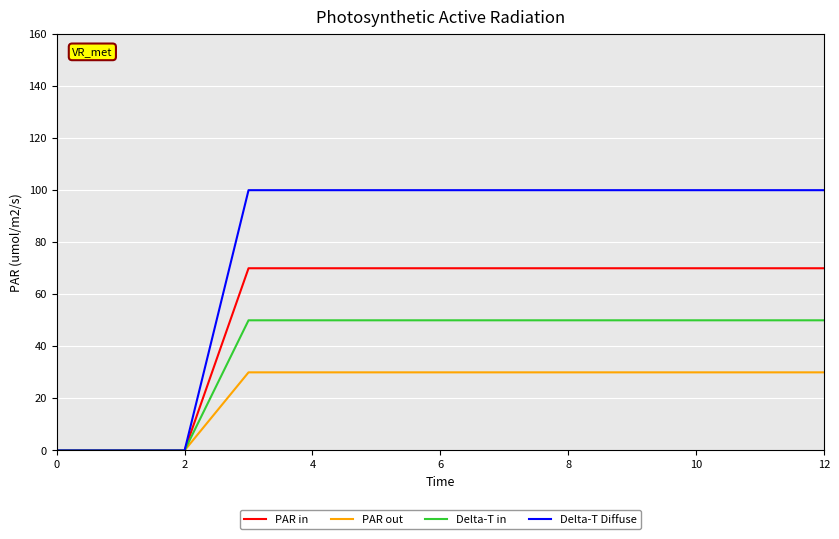

Rank the series by their average value, from highest to lowest.

Delta-T Diffuse, PAR in, Delta-T in, PAR out